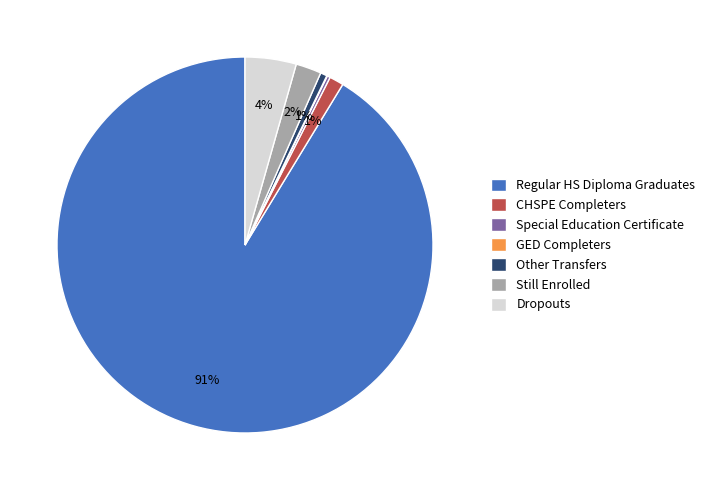

To the nearest percent, what percentage of the pie is Dropouts?

4%